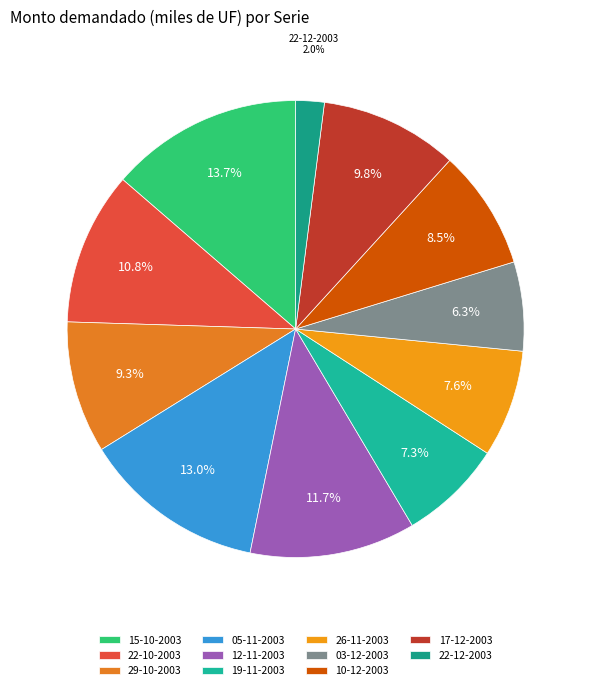

To the nearest percent, what is the difference between the largest and smallest slice percentages?

12%